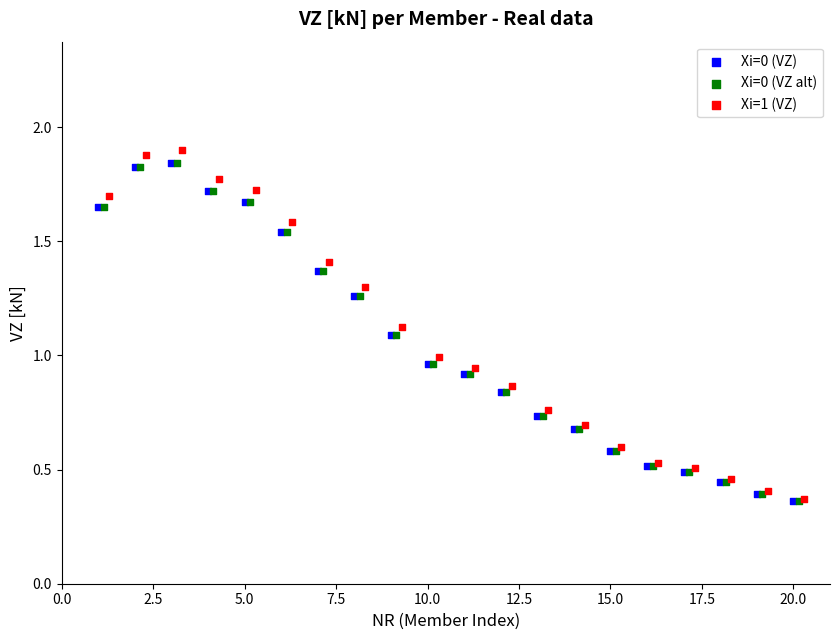

Which series has the largest Y range (max minus min)?

Xi=1 (VZ)